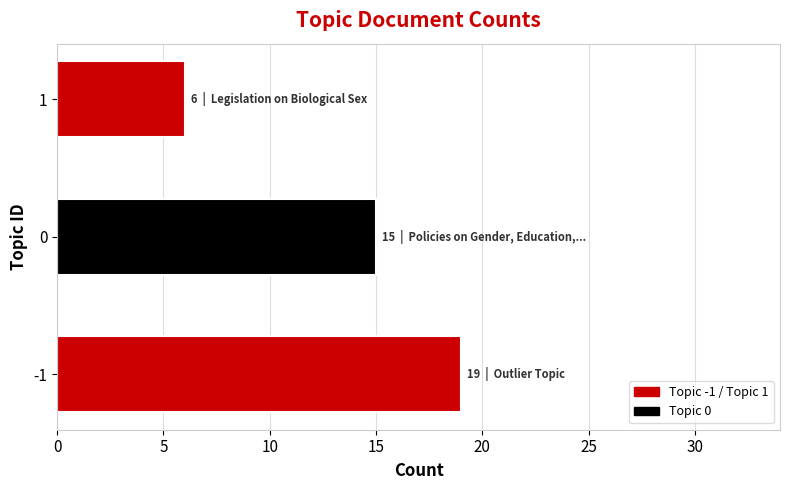

How many values are below 15?

1